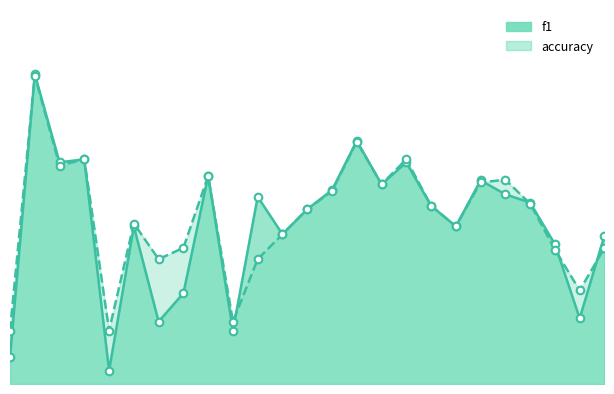

What is the total value across all series at 23?

1.0